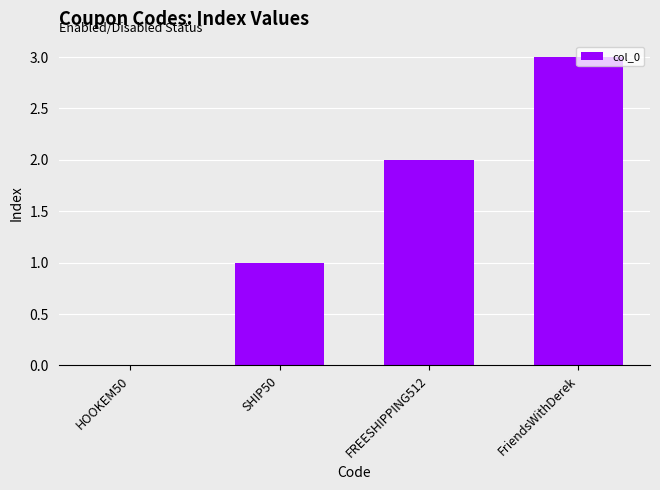

How many series are shown in this chart?

1